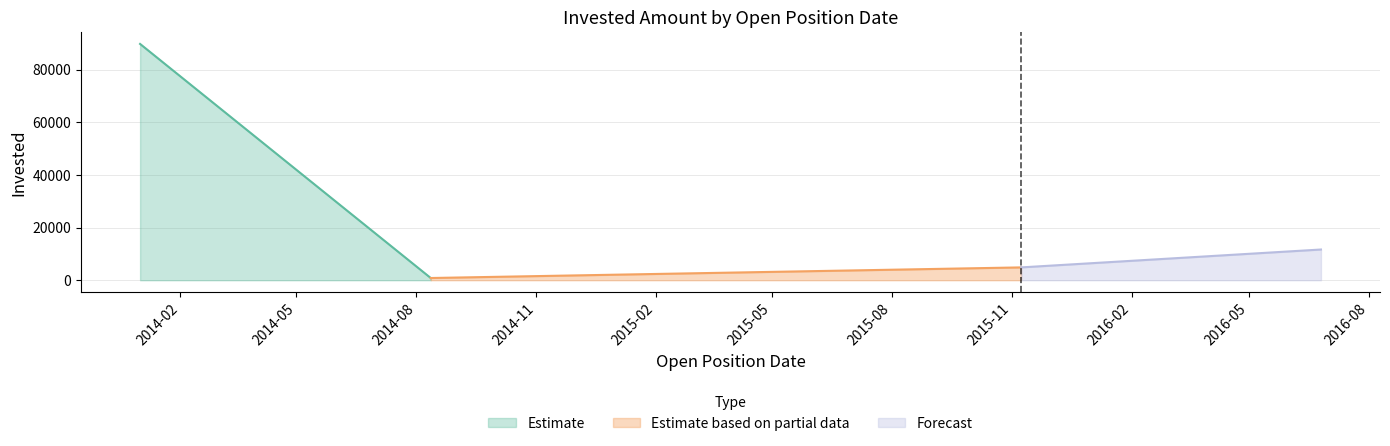

How many categories are shown in the chart?

4